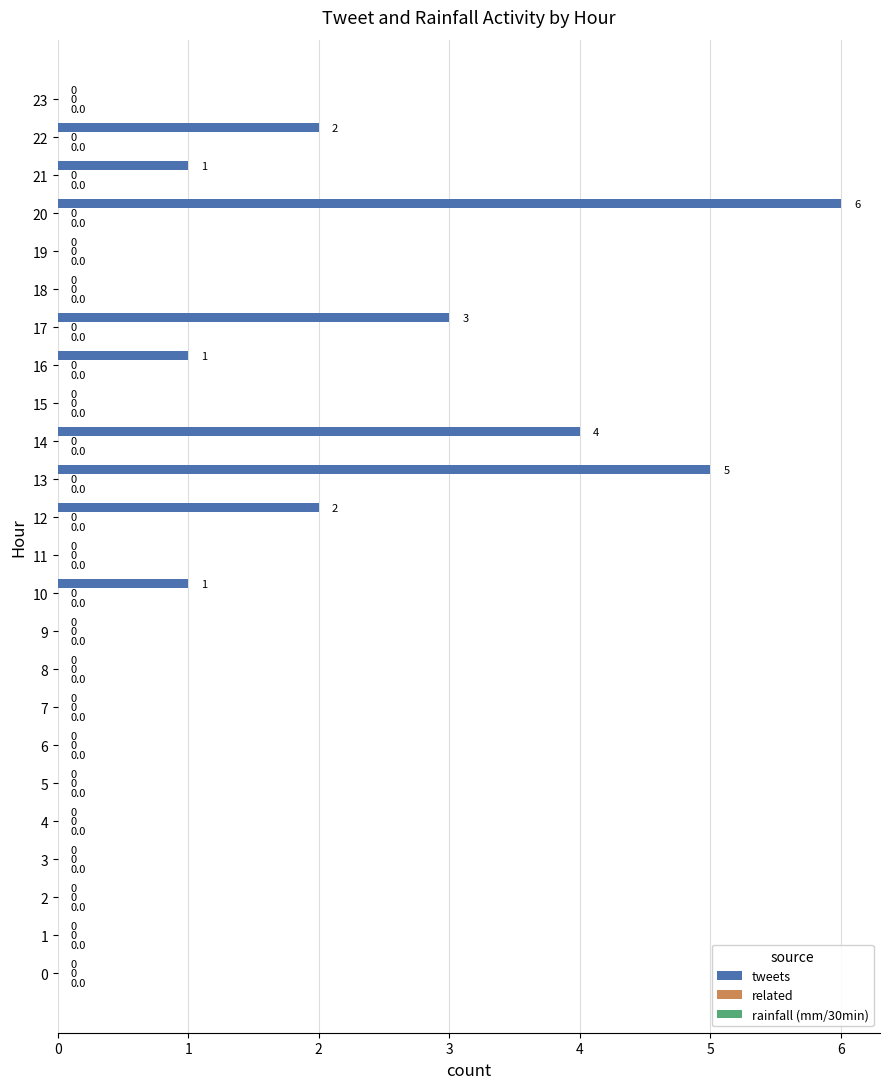

What is the change in value from 17 to 20?

+3